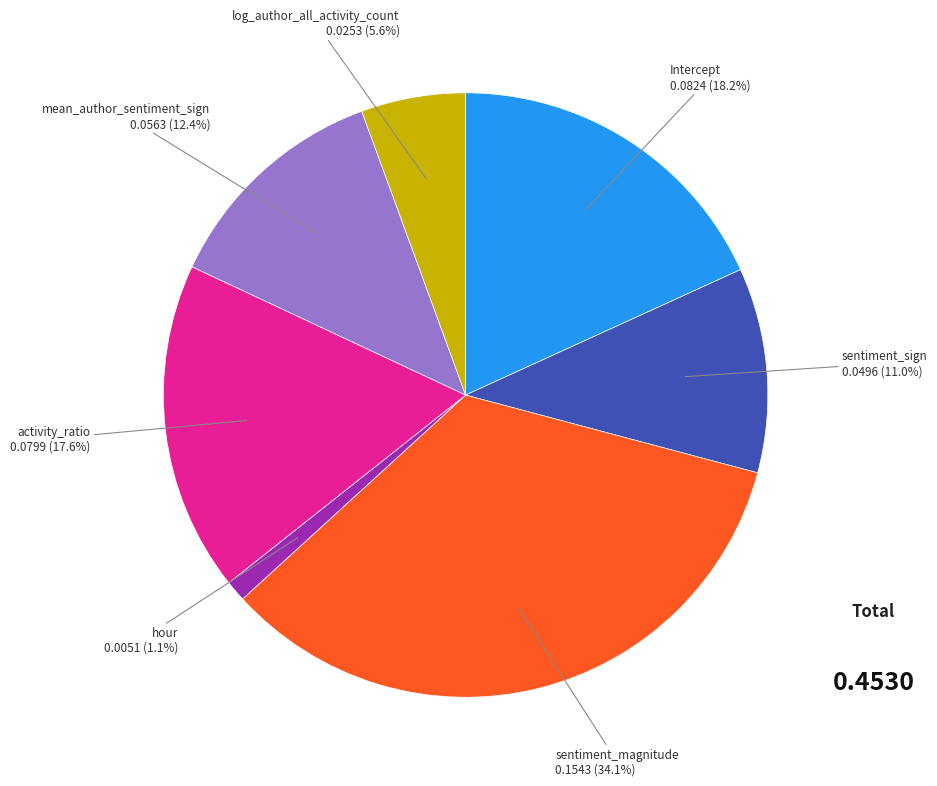

Which slice is the largest?

sentiment_magnitude